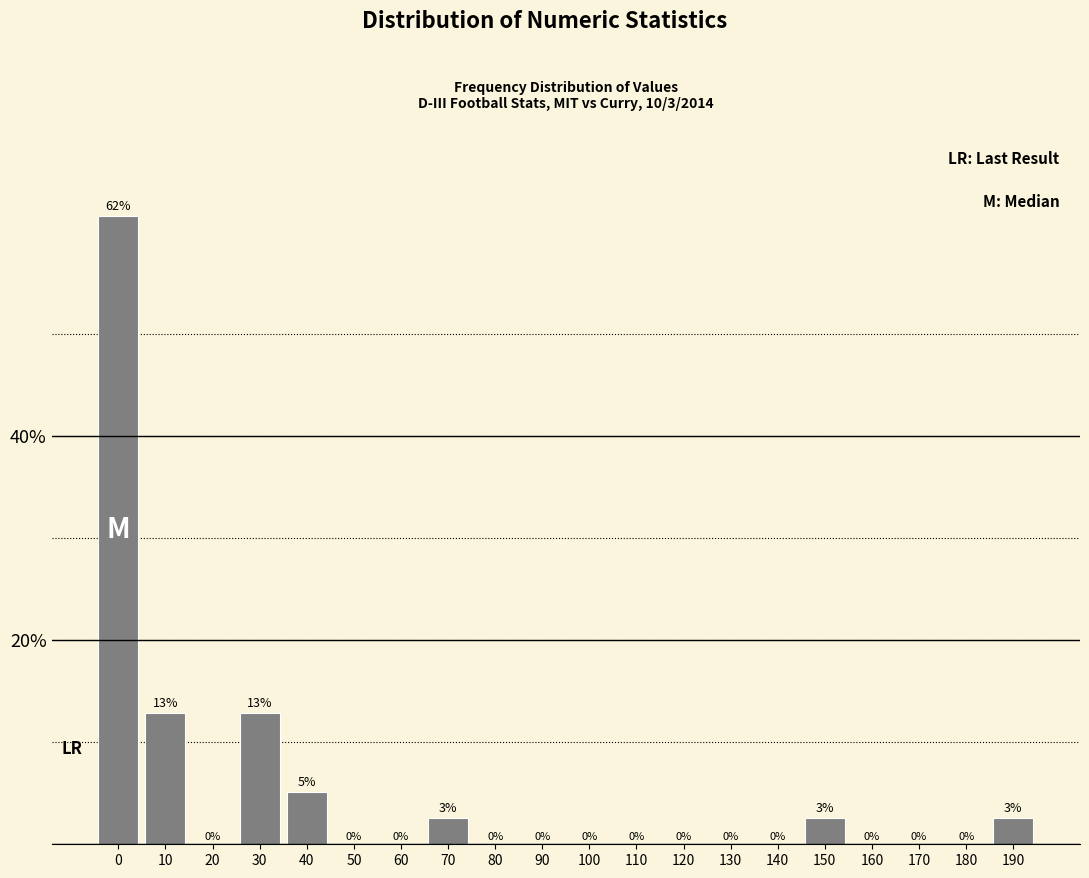

Which has a higher value, 70 or 10?

10